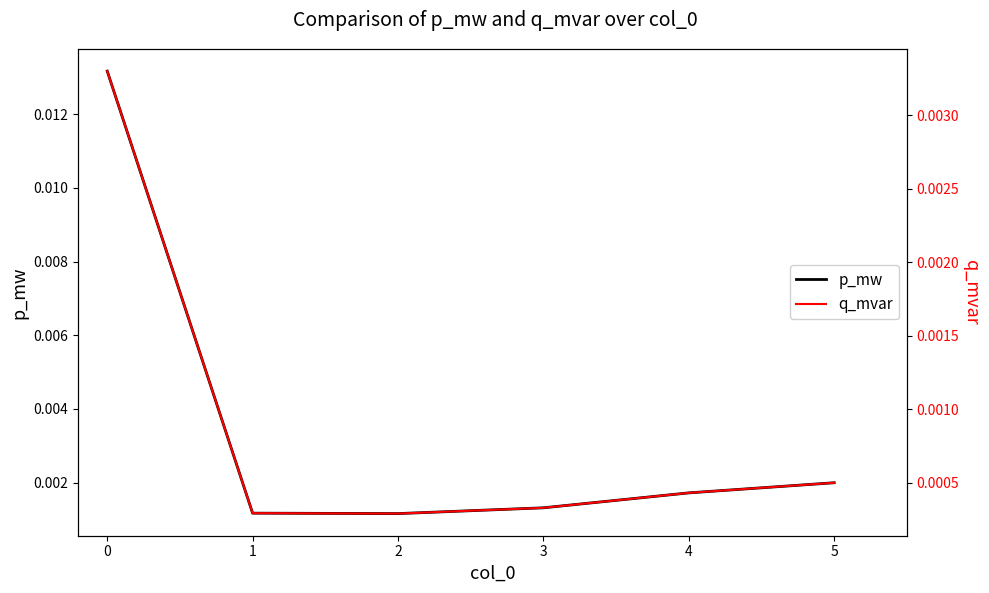

Is the value of p_mw at 0 greater than the value of q_mvar at 5?

Yes